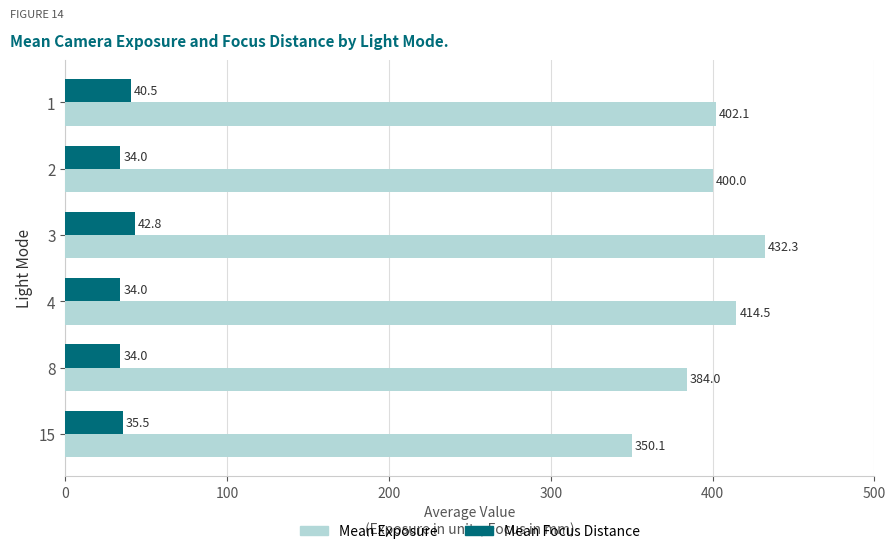

At 1, list the series in order from largest to smallest.

Mean Exposure, Mean Focus Distance